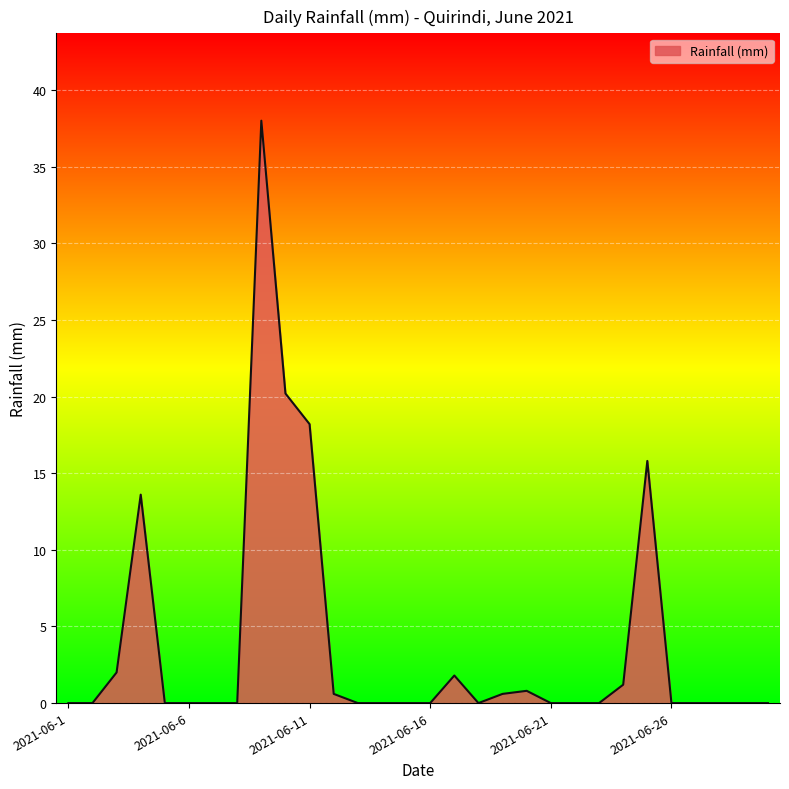

Reading right to left, extract all data points from this chart.

0.0	0.0	0.0	0.0	0.0	15.8	1.2	0.0	0.0	0.0	0.8	0.6	0.0	1.8	0.0	0.0	0.0	0.0	0.6	18.2	20.2	38.0	0.0	0.0	0.0	0.0	13.6	2.0	0.0	0.0